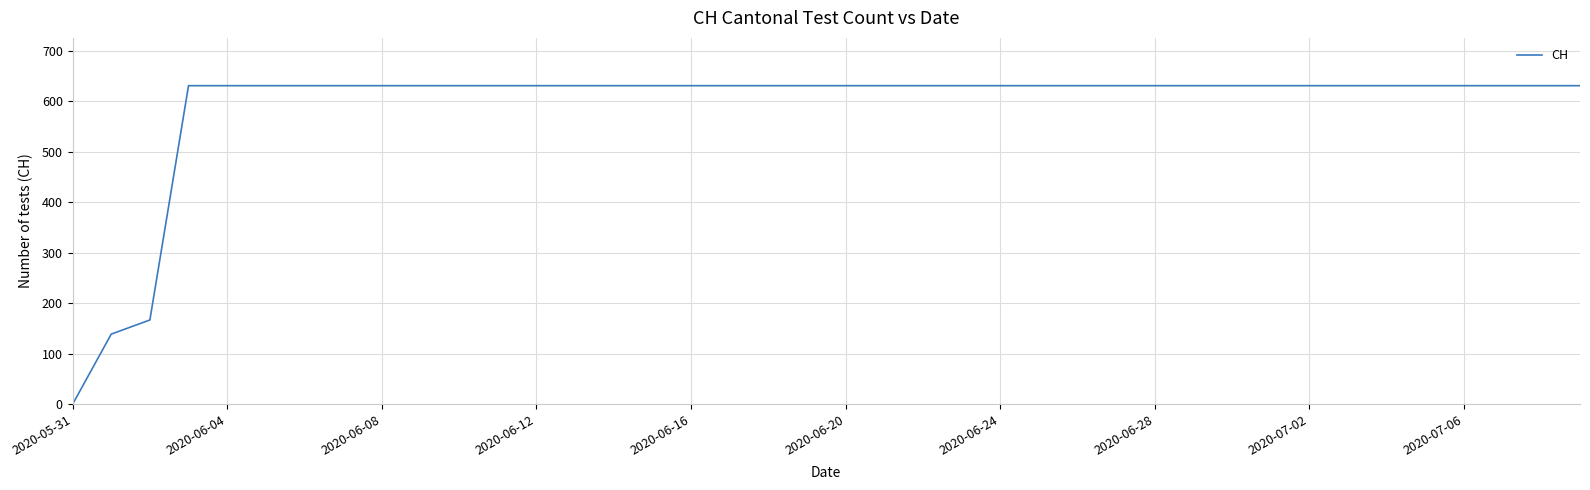

What is the difference between the maximum and minimum values?

631